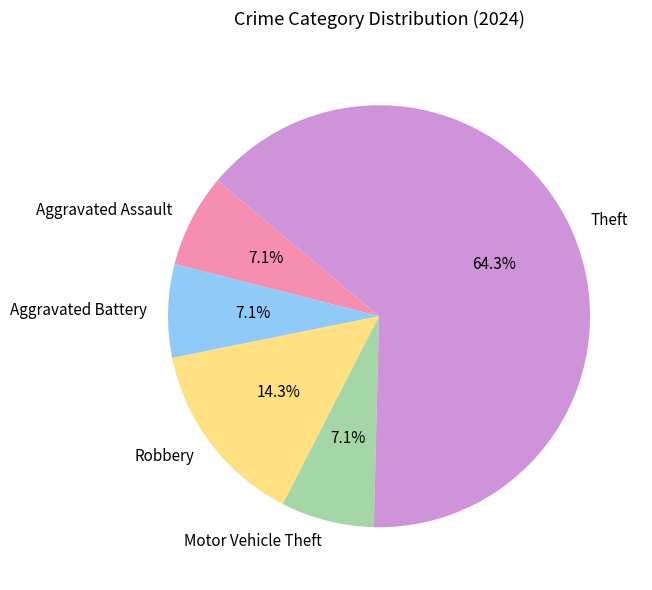

To the nearest percent, what is the average slice percentage?

20%